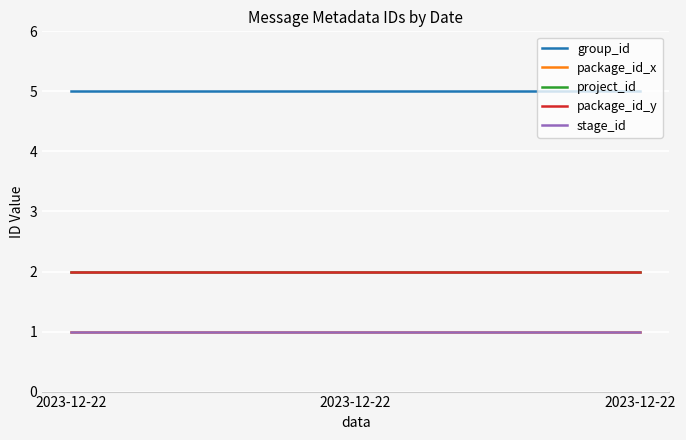

Reading left to right, extract all data points from this chart.

group_id: 5	5	5
package_id_x: 1	1	1
project_id: 2	2	2
package_id_y: 2	2	2
stage_id: 1	1	1